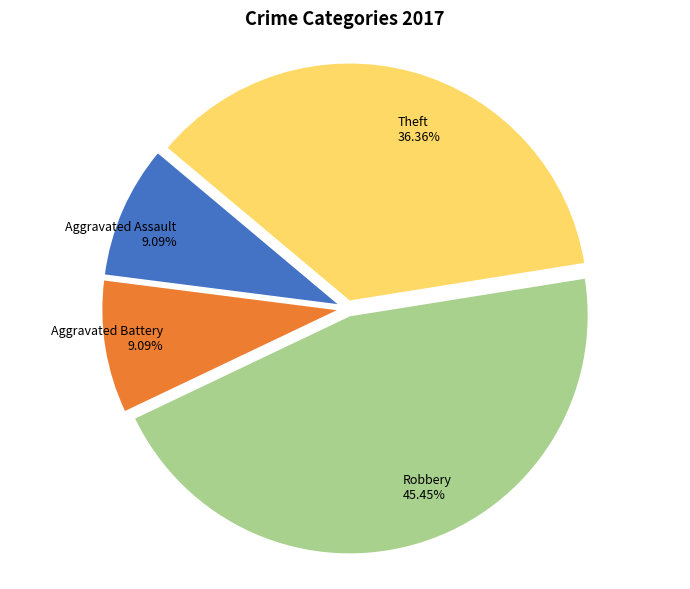

To the nearest percent, what portion does Theft represent?

36%